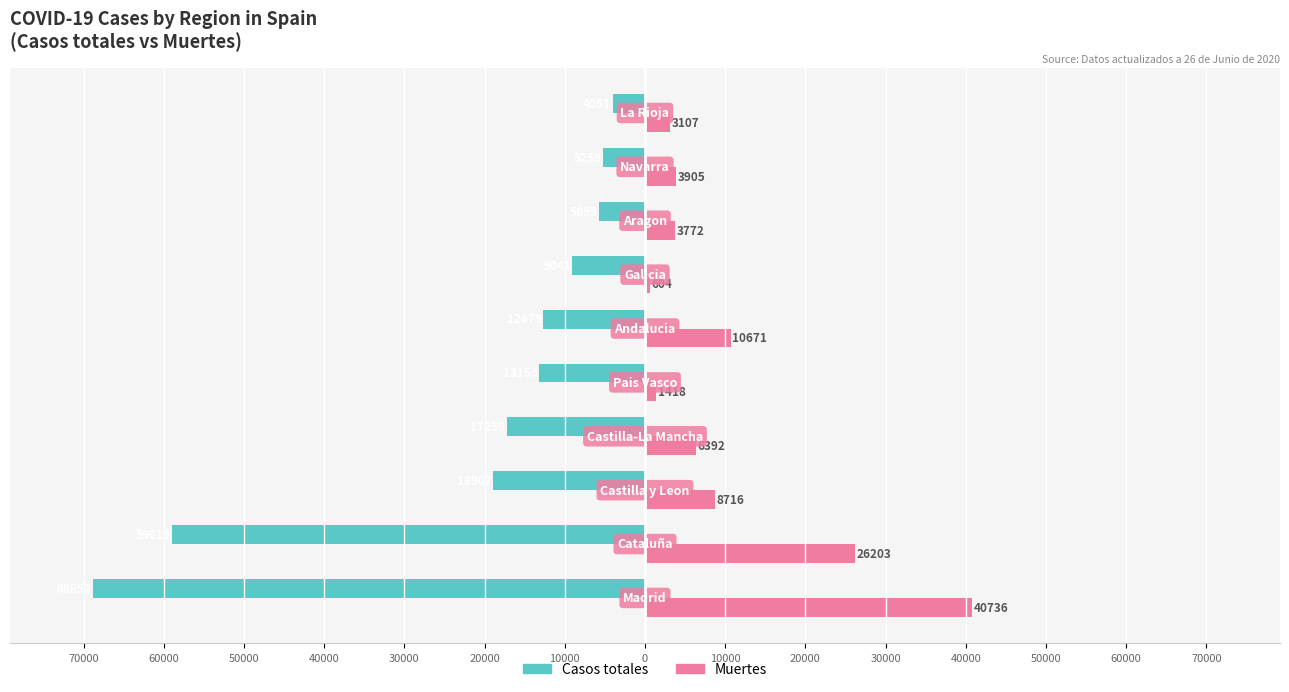

Rank the series by their average value, from lowest to highest.

Casos totales, Muertes